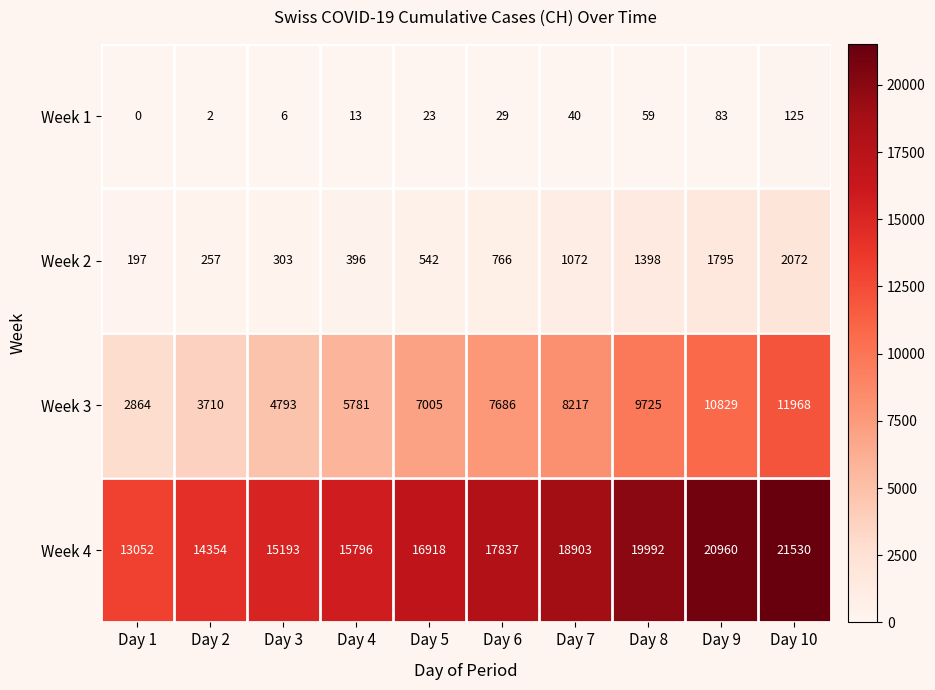

At how many categories does at least one series exceed 1789?

10